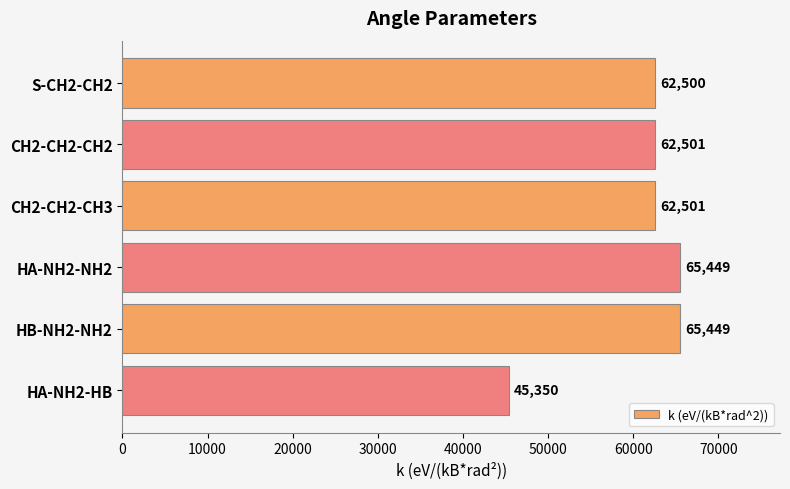

Does the chart contain stacked bars?

No